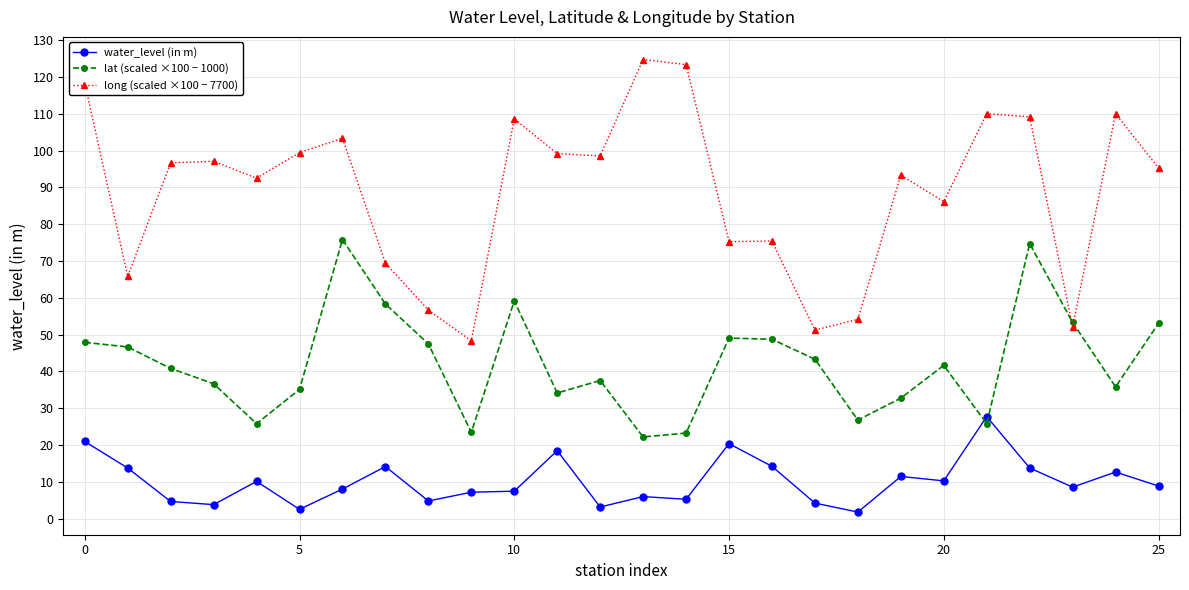

What are all the series names shown in the legend?

water_level (in m), lat (scaled ×100 − 1000), long (scaled ×100 − 7700)